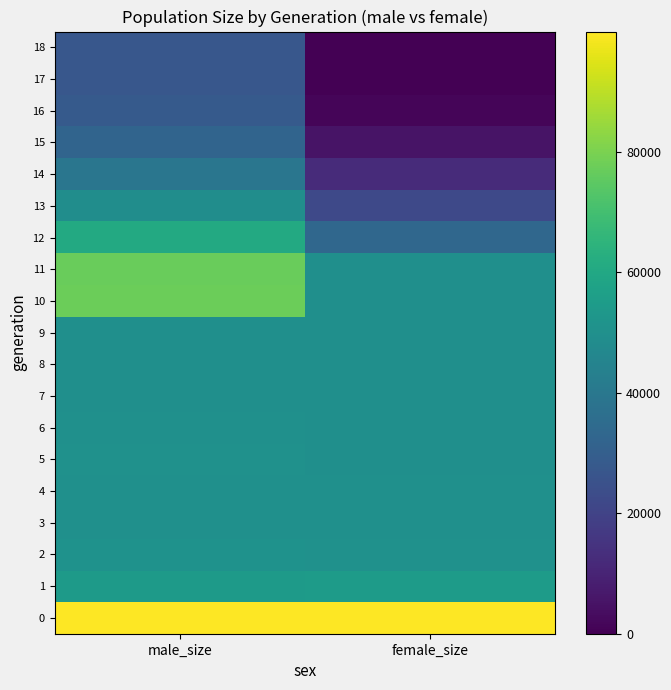

List the series in order of their peak value, highest first.

0, 10, 11, 12, 1, 2, 5, 3, 6, 4, 7, 8, 9, 13, 14, 15, 16, 17, 18